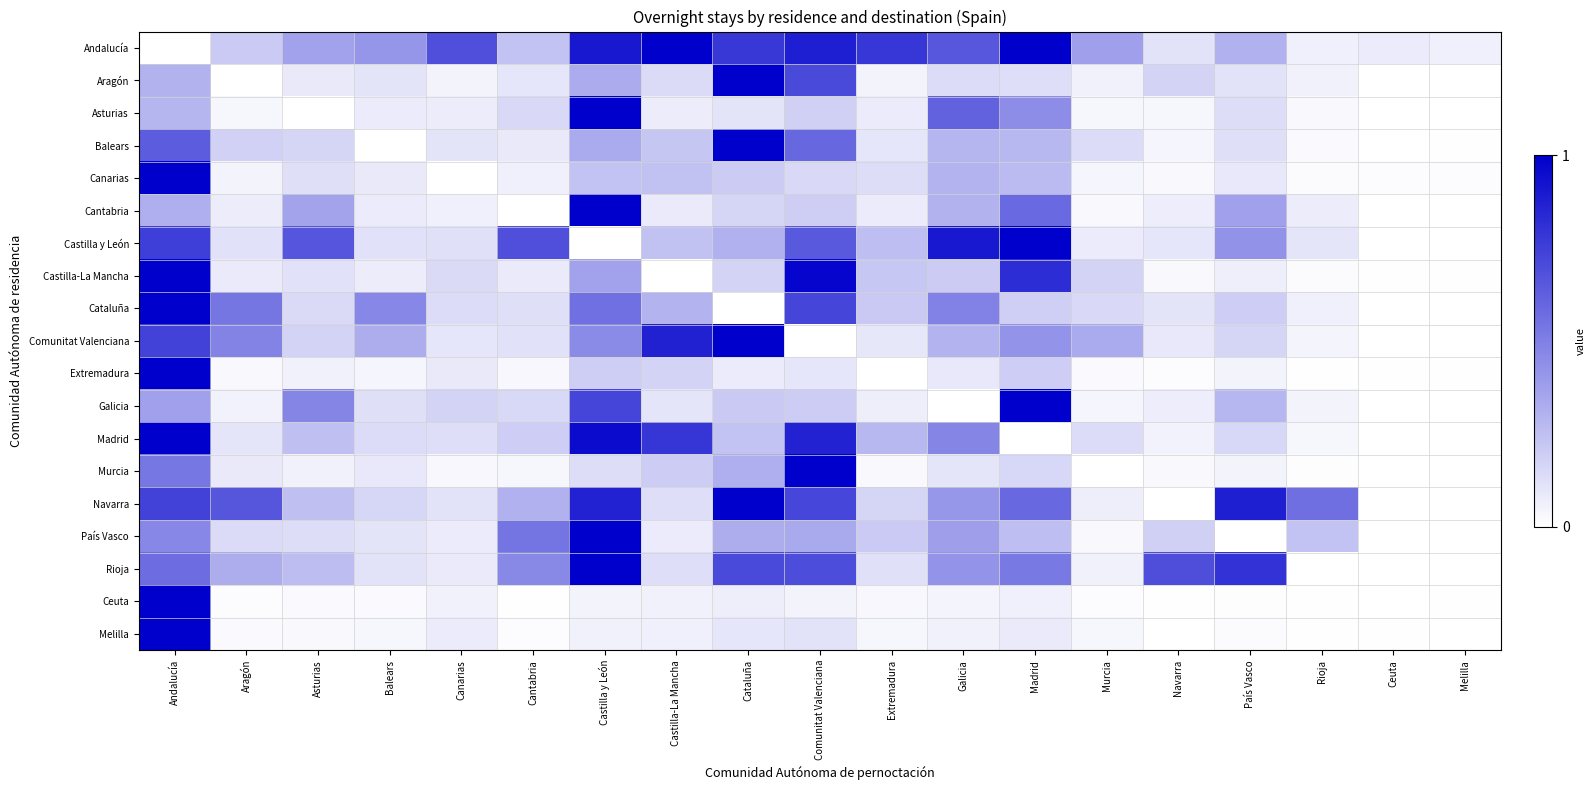

What is the spread (max minus min) of values at Balears?

0.5